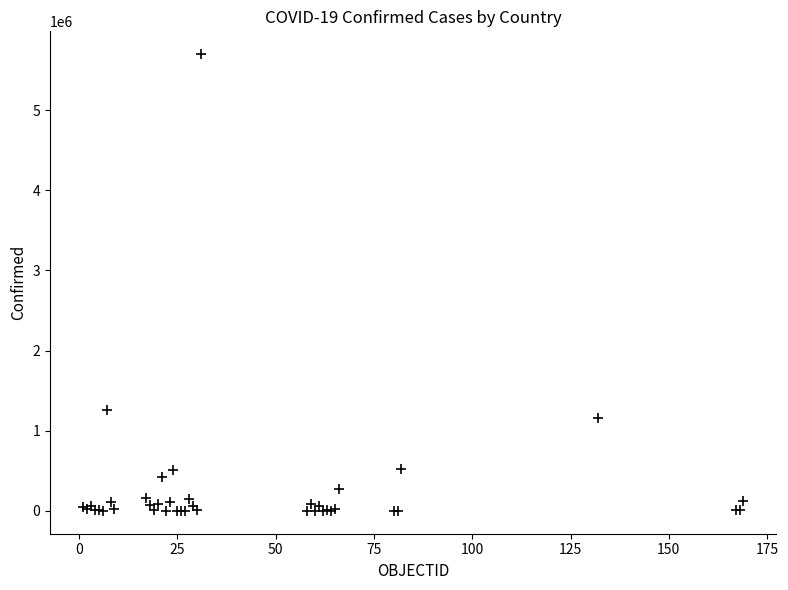

What Y value in the scatter plot is closest to 2849568?

1262476